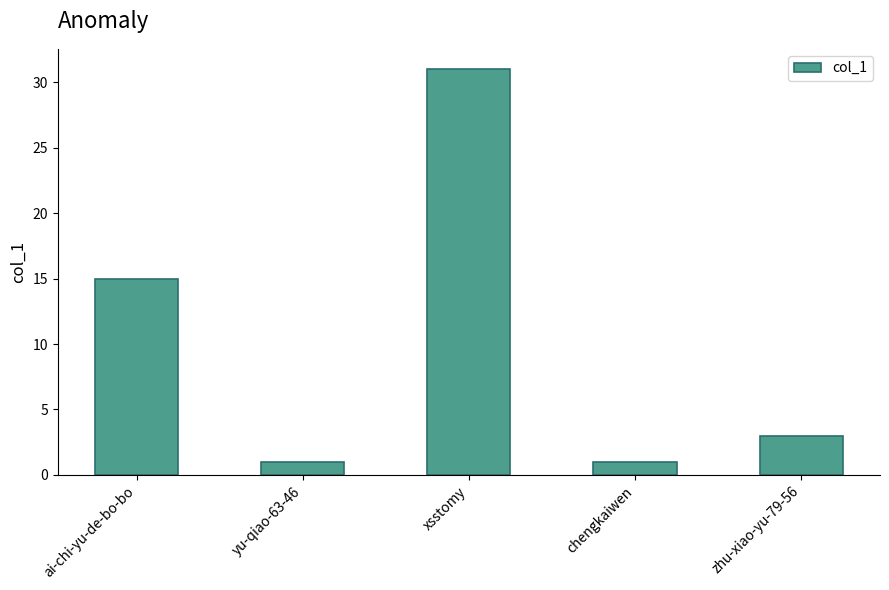

What is the change in value from chengkaiwen to zhu-xiao-yu-79-56?

+2